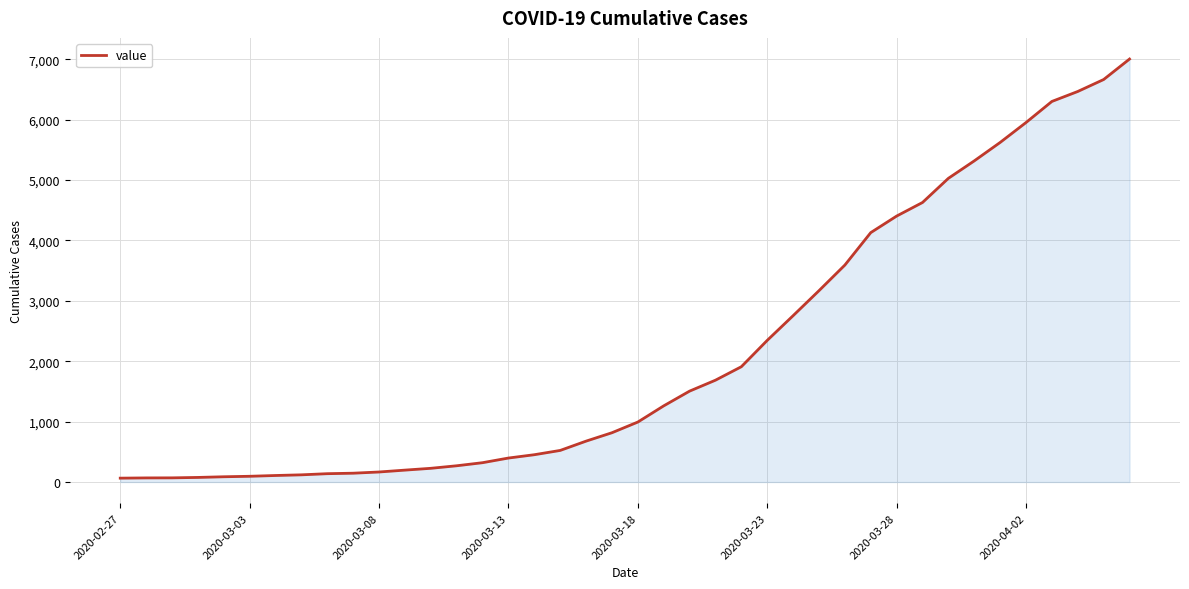

What is the difference between the maximum and minimum values?

6939